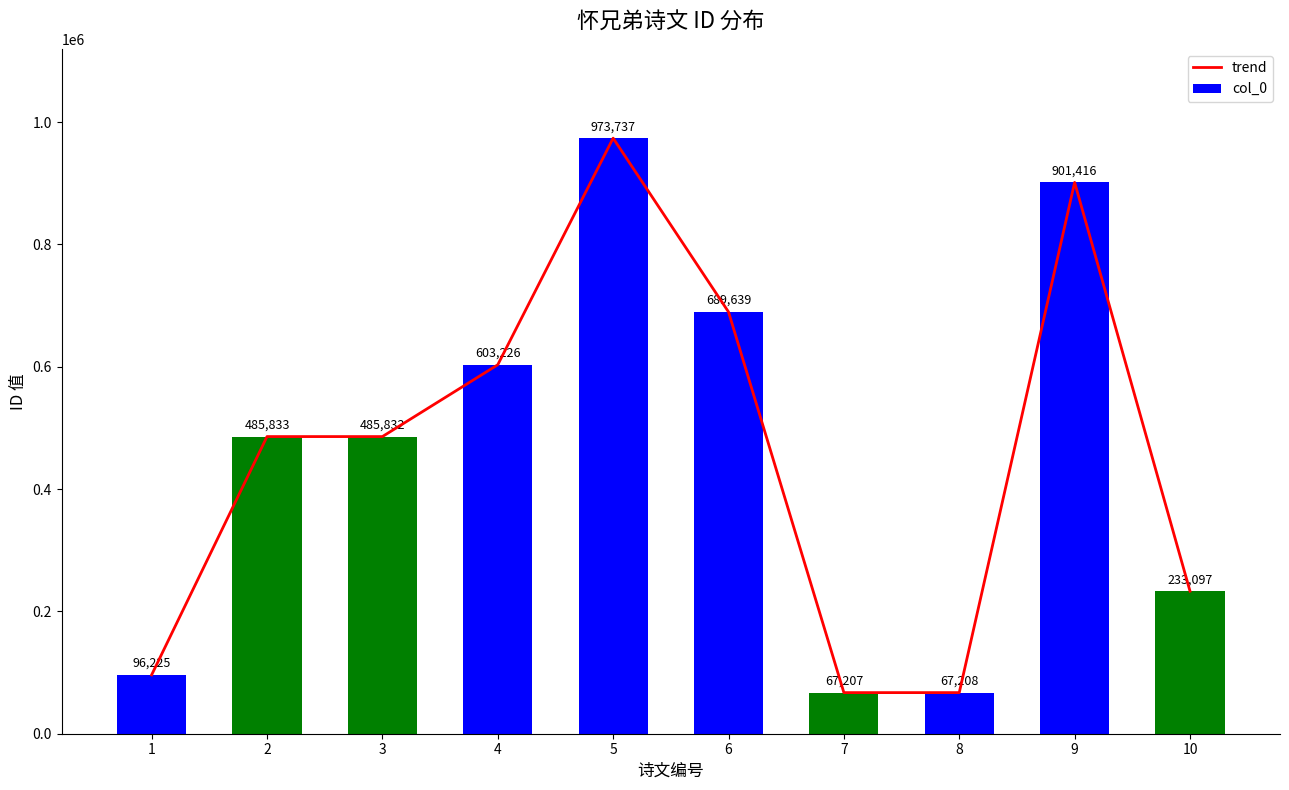

At which label is col_0 closest to 520472?

2